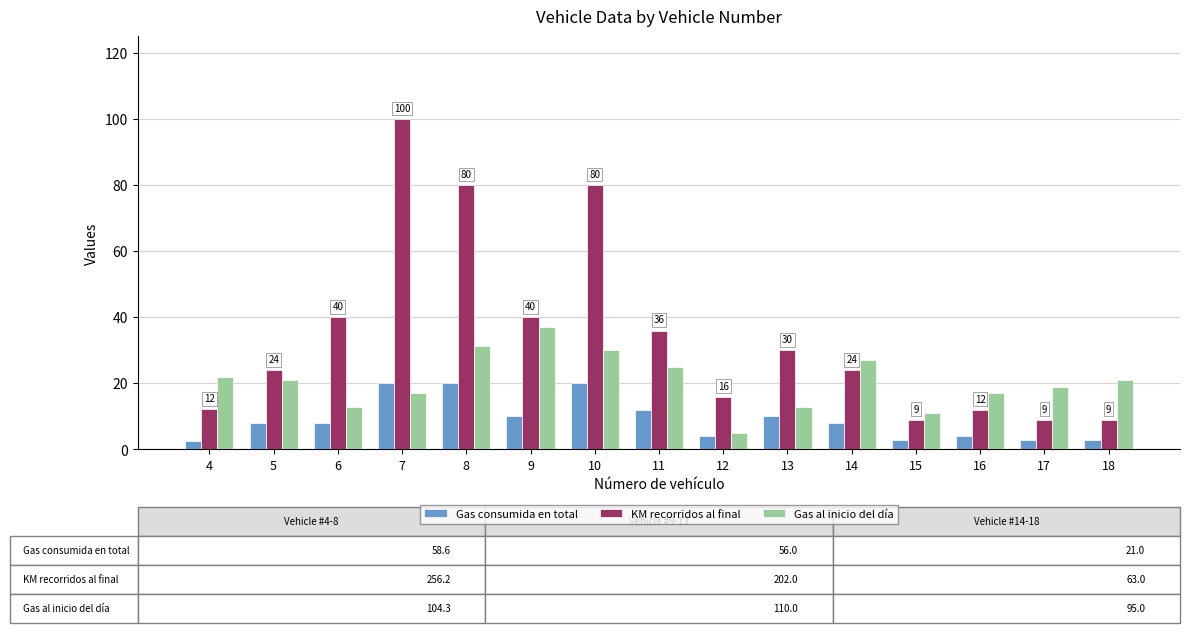

Does the chart contain stacked bars?

No